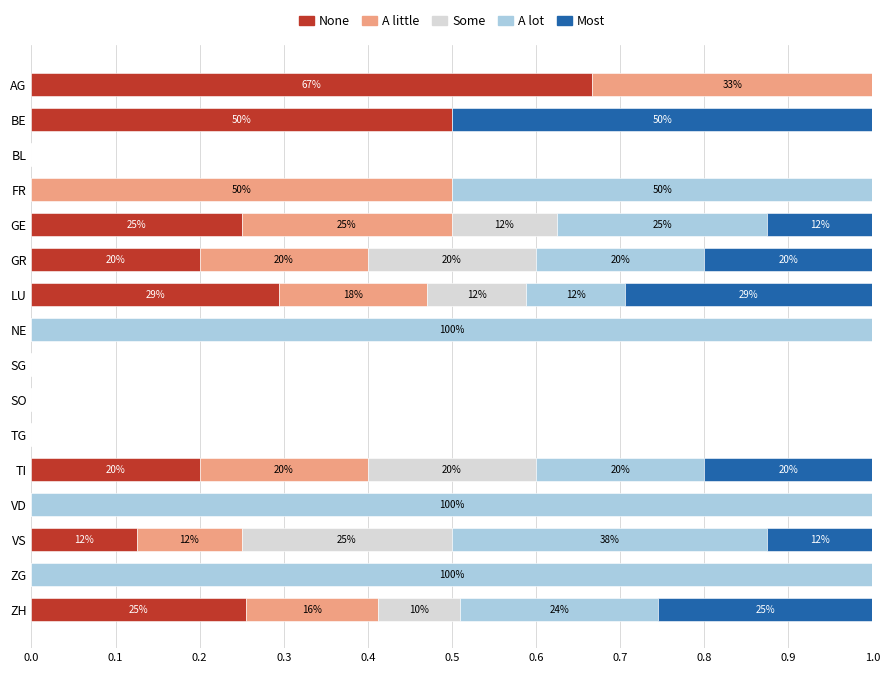

At which label does None reach its peak?

AG